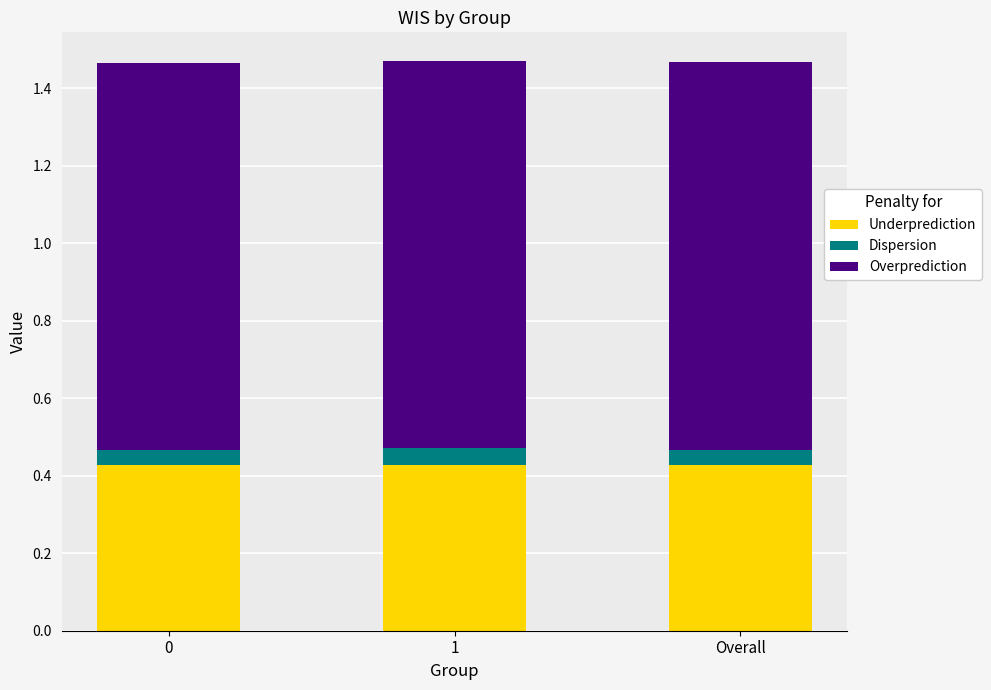

True or false: Underprediction has a value of 0.6 at 0.

False